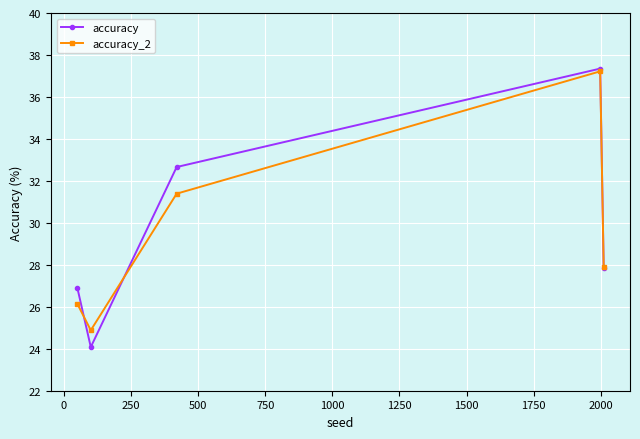

True or false: accuracy_2 has more than 2 interior local peaks.

False